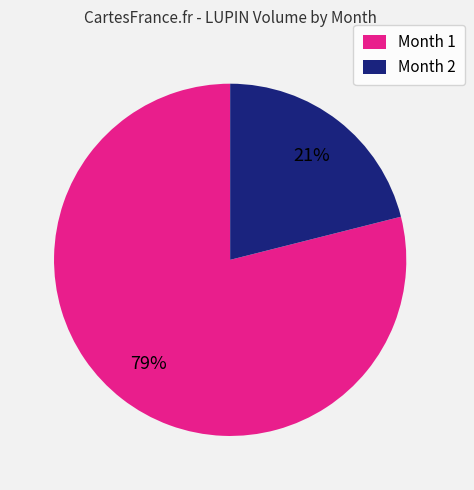

How many segments does this pie chart have?

2